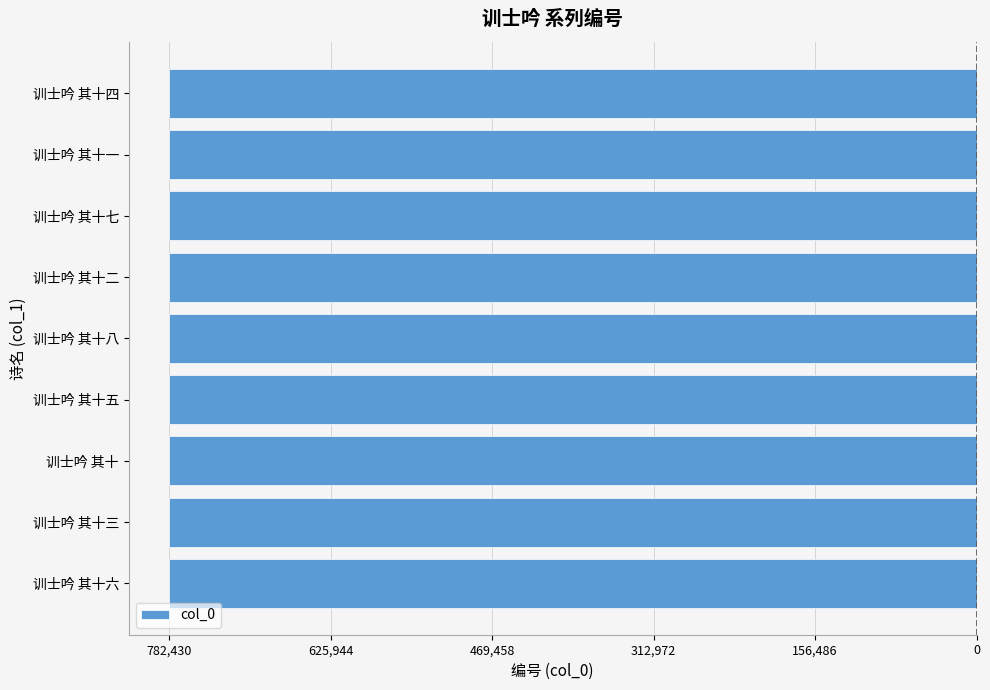

Are the bars horizontal?

Yes